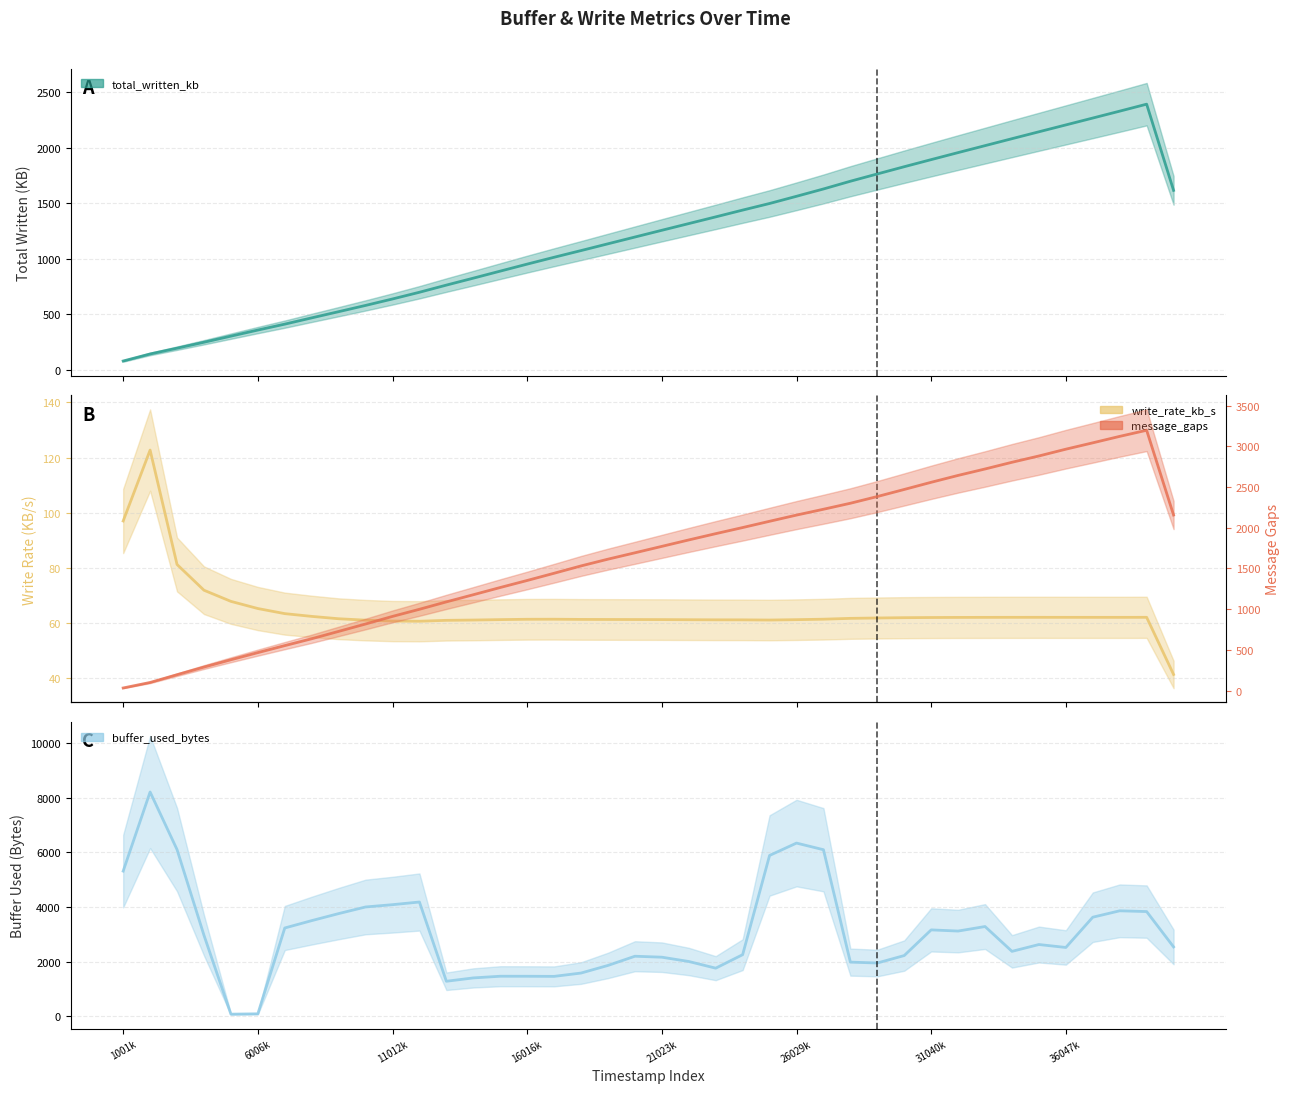

Is it true that total_written_kb equals 2306.6 at 24026000?

False